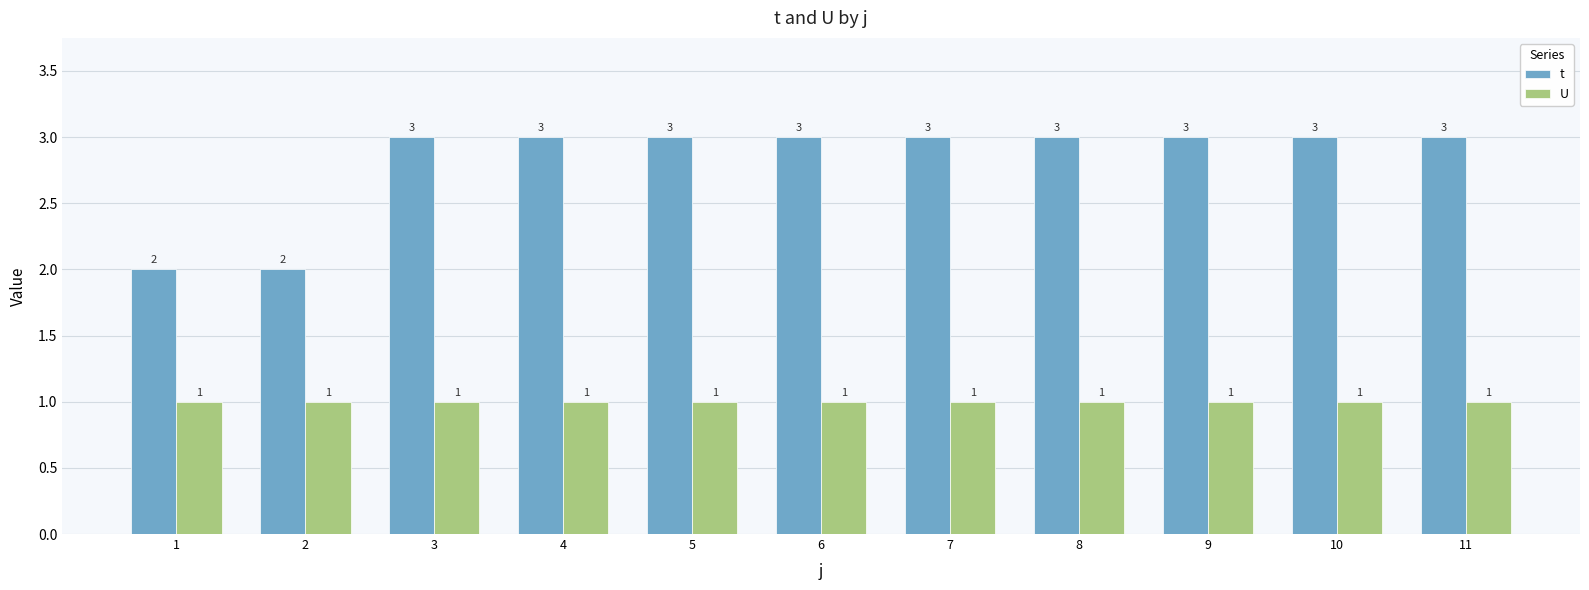

Rank the series by their average value, from highest to lowest.

t, U